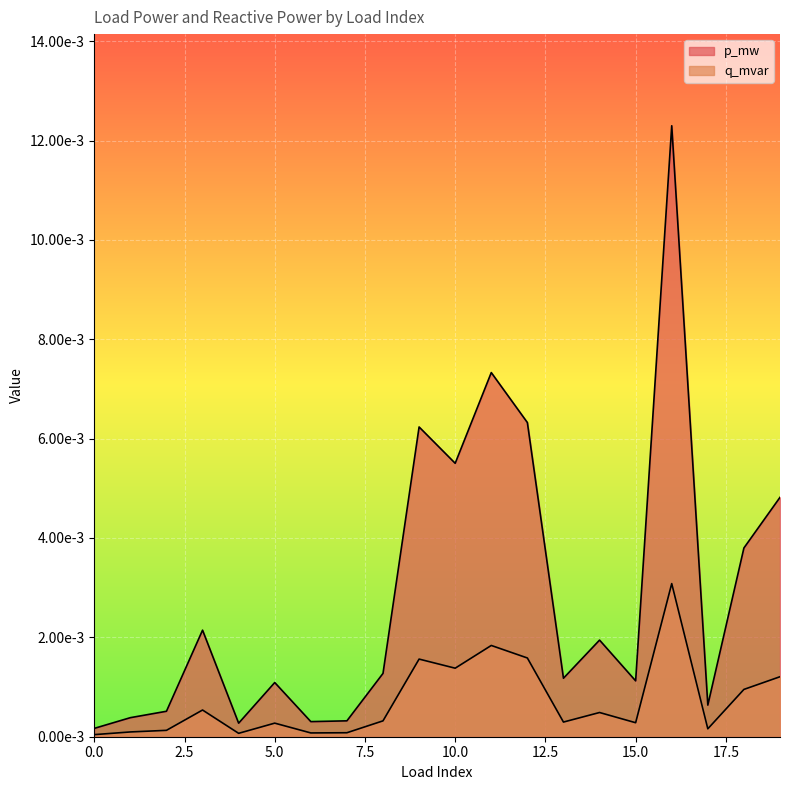

How many interior local valleys does the q_mvar series have?

6